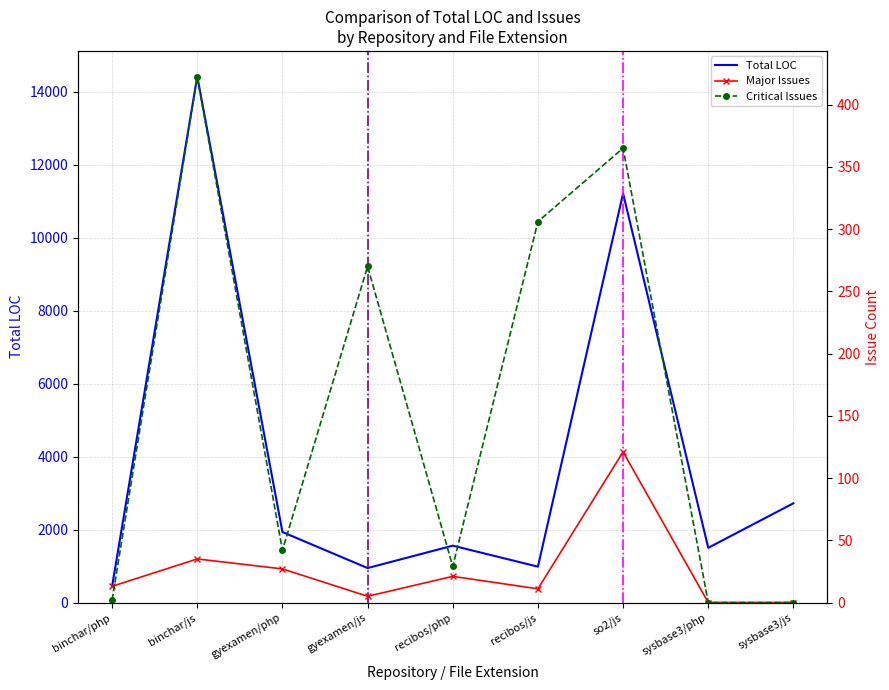

What is the sum of the Total LOC values at recibos/js and recibos/php?

2541